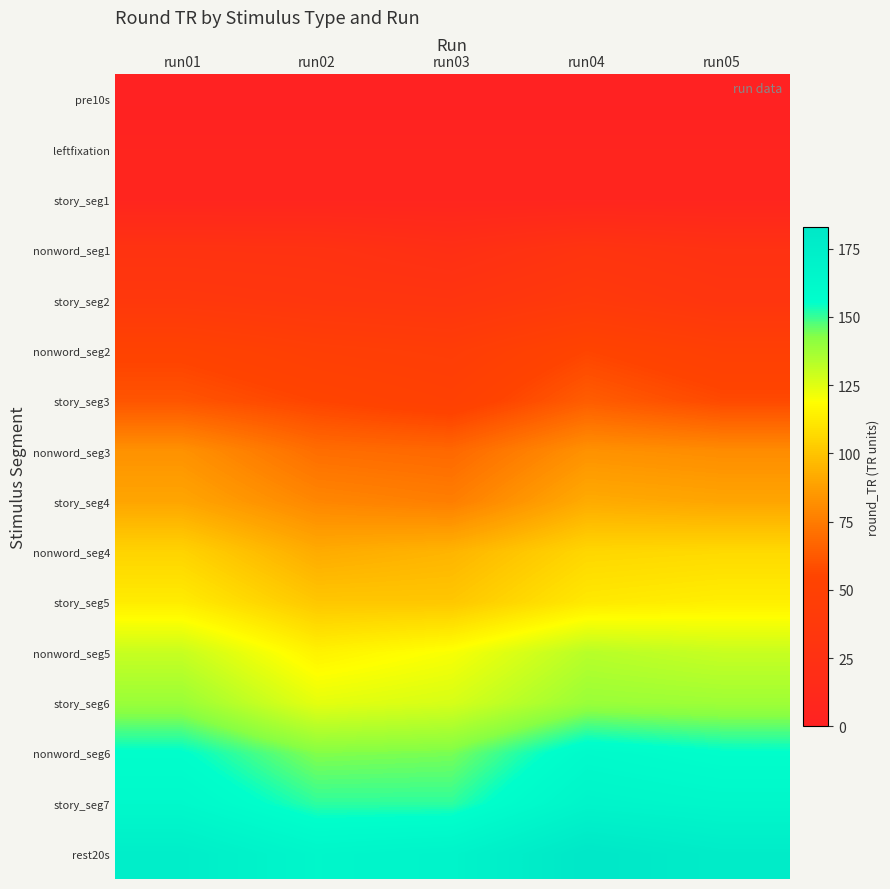

Reading left to right, list all the values displayed in this chart.

pre10s: run01=0	run02=0	run03=0	run04=0	run05=0
leftfixation: run01=5	run02=5	run03=5	run04=5	run05=5
story_seg1: run01=6	run02=6	run03=6	run04=6	run05=6
nonword_seg1: run01=28	run02=27	run03=22	run04=30	run05=26
story_seg2: run01=36	run02=33	run03=31	run04=38	run05=32
nonword_seg2: run01=53	run02=47	run03=44	run04=55	run05=48
story_seg3: run01=61	run02=55	run03=50	run04=64	run05=57
nonword_seg3: run01=83	run02=70	run03=68	run04=83	run05=81
story_seg4: run01=90	run02=79	run03=76	run04=92	run05=90
nonword_seg4: run01=105	run02=92	run03=95	run04=106	run05=107
story_seg5: run01=113	run02=101	run03=101	run04=112	run05=114
nonword_seg5: run01=130	run02=115	run03=120	run04=133	run05=130
story_seg6: run01=139	run02=124	run03=127	run04=139	run05=138
nonword_seg6: run01=156	run02=143	run03=144	run04=160	run05=156
story_seg7: run01=162	run02=151	run03=151	run04=167	run05=164
rest20s: run01=175	run02=165	run03=168	run04=183	run05=177